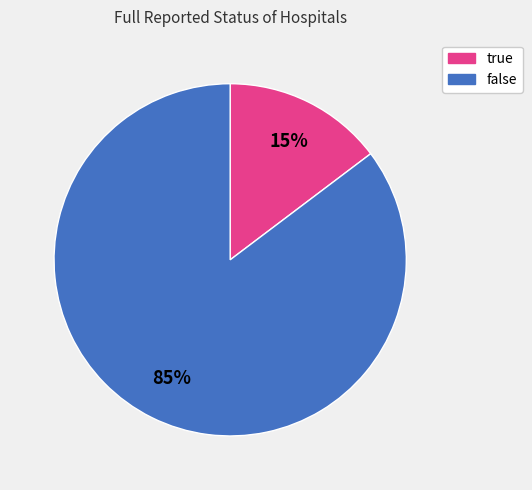

The true slice represents 9% of the pie. True or false?

False